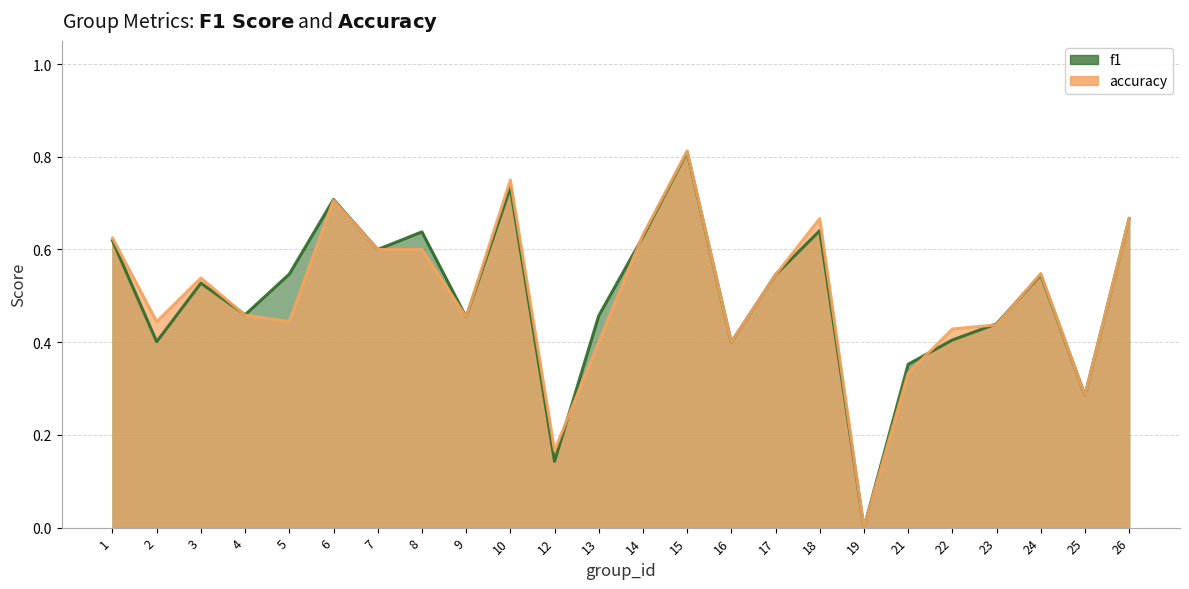

At which category is the sum across all series the highest?

15